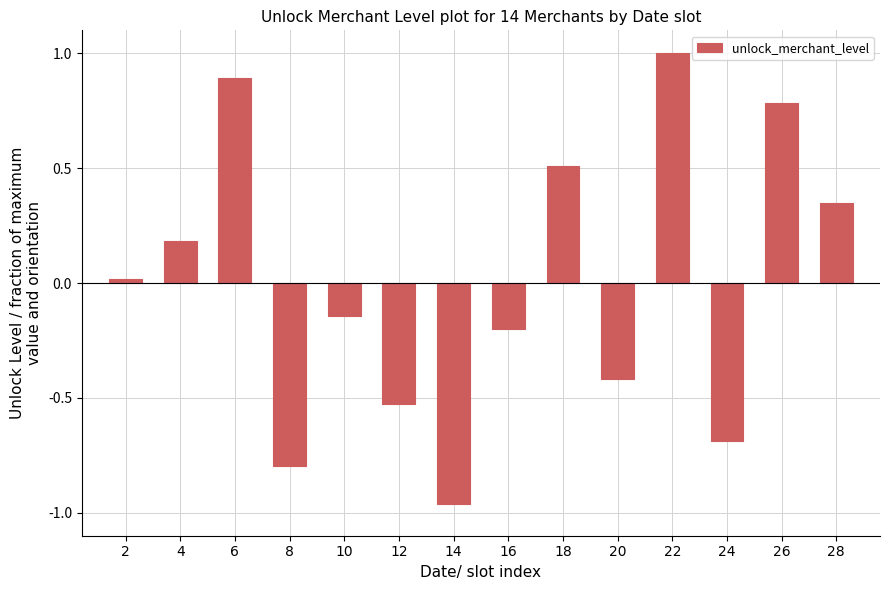

What is the maximum value shown in the chart?

1.0